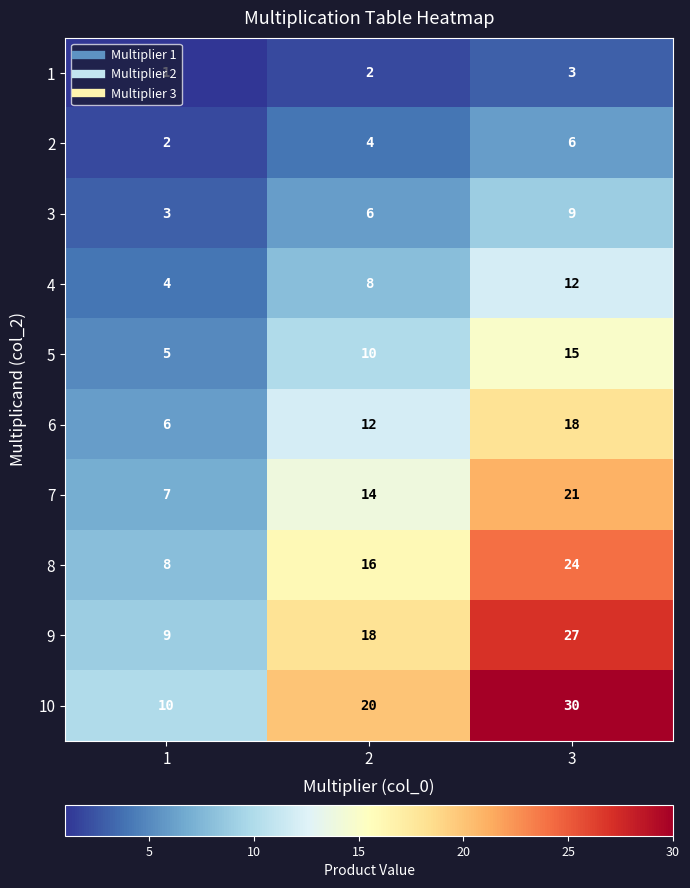

List the series in order of their peak value, lowest first.

1, 2, 3, 4, 5, 6, 7, 8, 9, 10